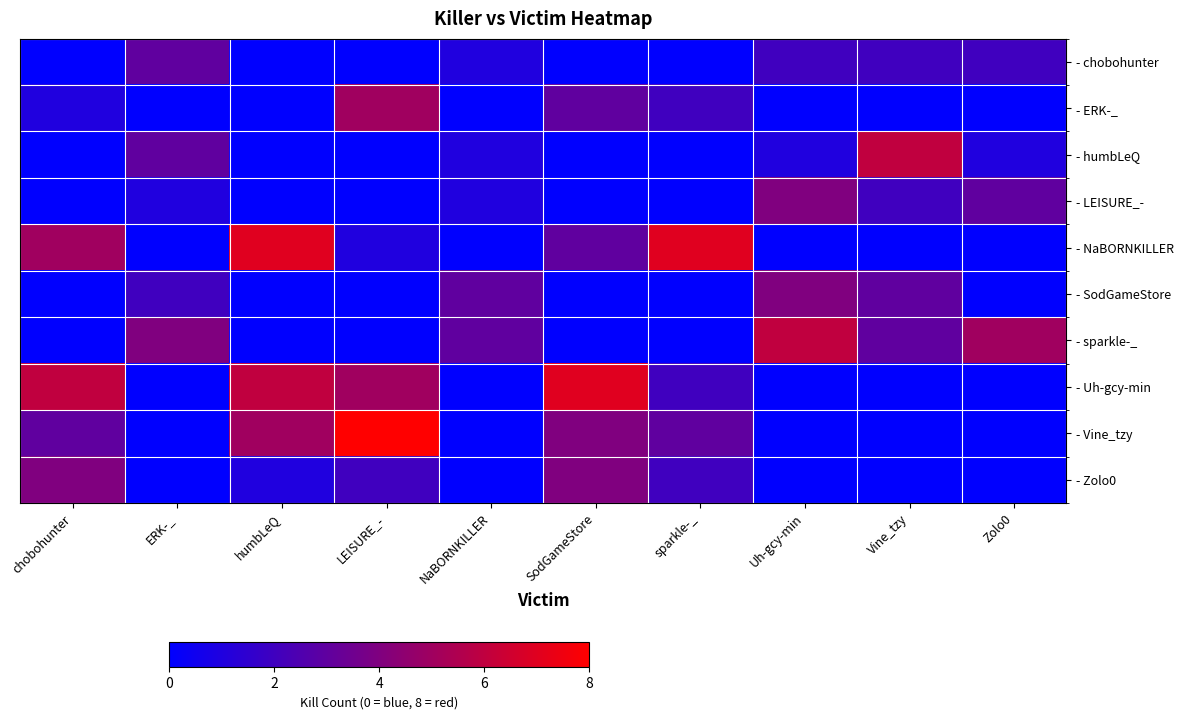

Reading left to right, extract all data points from this chart.

- chobohunter: chobohunter=0	ERK-_=3	humbLeQ=0	LEISURE_-=0	NaBORNKILLER=1	SodGameStore=0	sparkle-_=0	Uh-gcy-min=2	Vine_tzy=2	Zolo0=2
- ERK-_: chobohunter=1	ERK-_=0	humbLeQ=0	LEISURE_-=5	NaBORNKILLER=0	SodGameStore=3	sparkle-_=2	Uh-gcy-min=0	Vine_tzy=0	Zolo0=0
- humbLeQ: chobohunter=0	ERK-_=3	humbLeQ=0	LEISURE_-=0	NaBORNKILLER=1	SodGameStore=0	sparkle-_=0	Uh-gcy-min=1	Vine_tzy=6	Zolo0=1
- LEISURE_-: chobohunter=0	ERK-_=1	humbLeQ=0	LEISURE_-=0	NaBORNKILLER=1	SodGameStore=0	sparkle-_=0	Uh-gcy-min=4	Vine_tzy=2	Zolo0=3
- NaBORNKILLER: chobohunter=5	ERK-_=0	humbLeQ=7	LEISURE_-=1	NaBORNKILLER=0	SodGameStore=3	sparkle-_=7	Uh-gcy-min=0	Vine_tzy=0	Zolo0=0
- SodGameStore: chobohunter=0	ERK-_=2	humbLeQ=0	LEISURE_-=0	NaBORNKILLER=3	SodGameStore=0	sparkle-_=0	Uh-gcy-min=4	Vine_tzy=3	Zolo0=0
- sparkle-_: chobohunter=0	ERK-_=4	humbLeQ=0	LEISURE_-=0	NaBORNKILLER=3	SodGameStore=0	sparkle-_=0	Uh-gcy-min=6	Vine_tzy=3	Zolo0=5
- Uh-gcy-min: chobohunter=6	ERK-_=0	humbLeQ=6	LEISURE_-=5	NaBORNKILLER=0	SodGameStore=7	sparkle-_=2	Uh-gcy-min=0	Vine_tzy=0	Zolo0=0
- Vine_tzy: chobohunter=3	ERK-_=0	humbLeQ=5	LEISURE_-=8	NaBORNKILLER=0	SodGameStore=4	sparkle-_=3	Uh-gcy-min=0	Vine_tzy=0	Zolo0=0
- Zolo0: chobohunter=4	ERK-_=0	humbLeQ=1	LEISURE_-=2	NaBORNKILLER=0	SodGameStore=4	sparkle-_=2	Uh-gcy-min=0	Vine_tzy=0	Zolo0=0